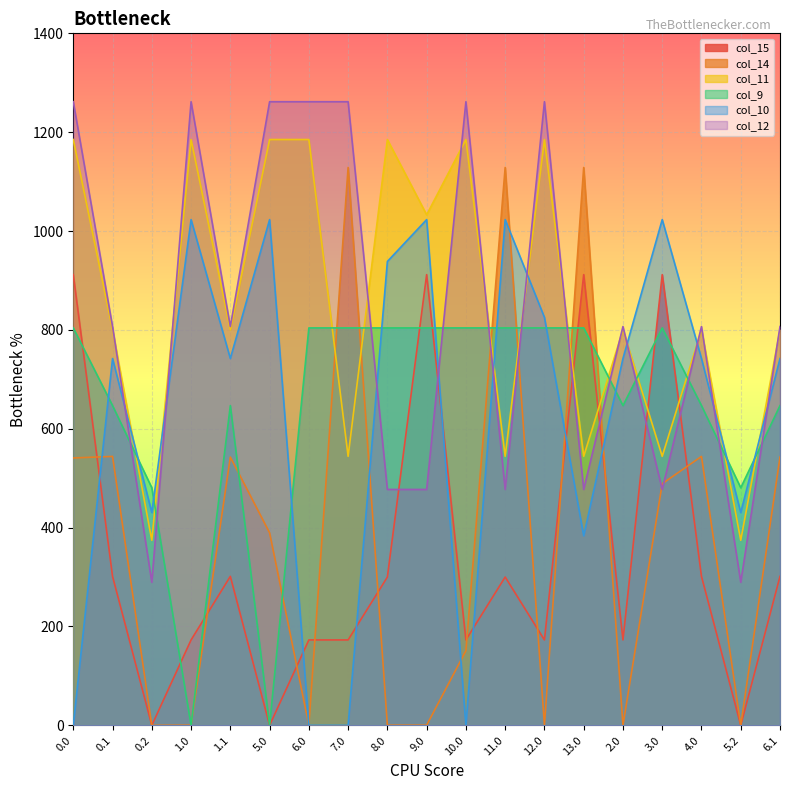

Is it true that col_9 equals 804.0 at 3.0?

True